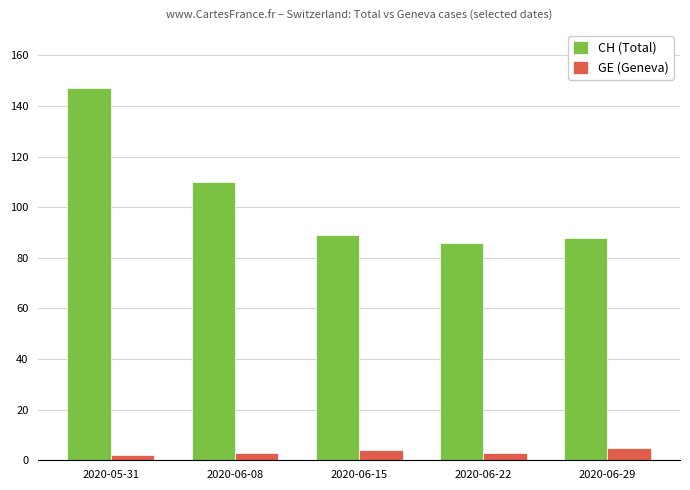

Is the value of GE (Geneva) at 2020-06-29 greater than the value of CH (Total) at 2020-06-08?

No